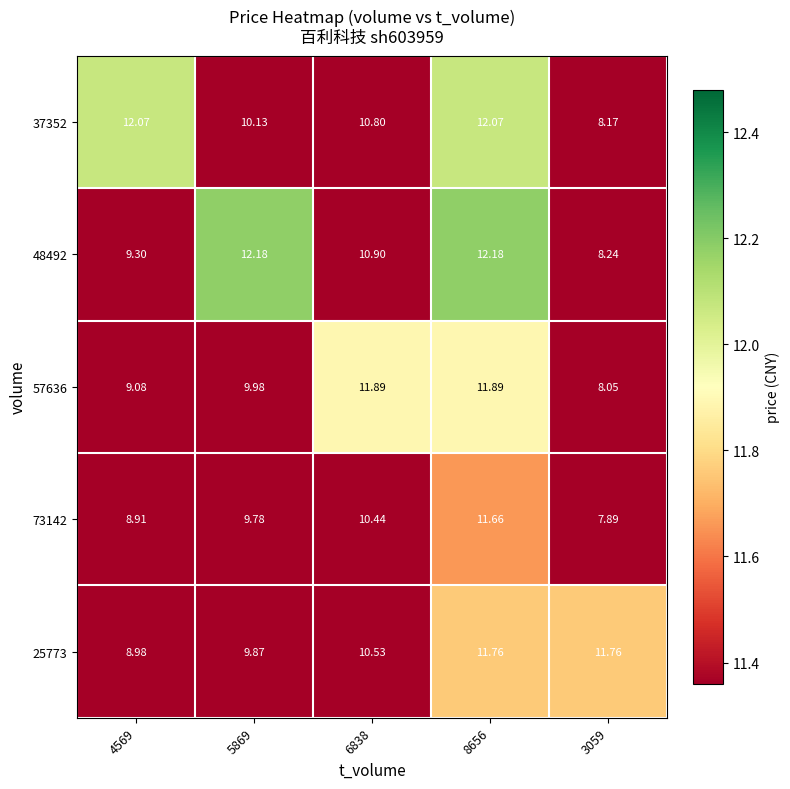

Which series has the largest total across all categories?

37352